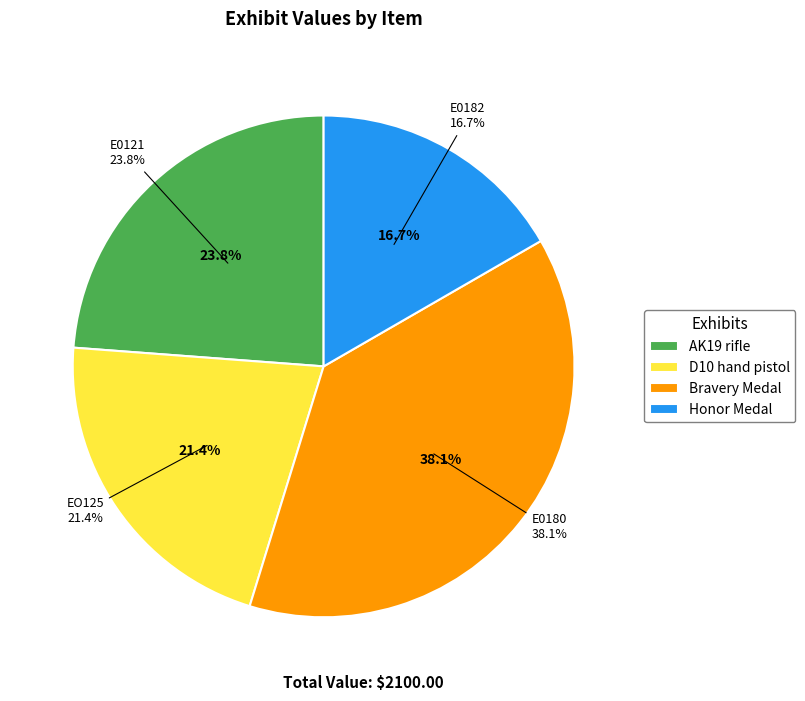

How much of the chart is everything except E0180?

61.9%